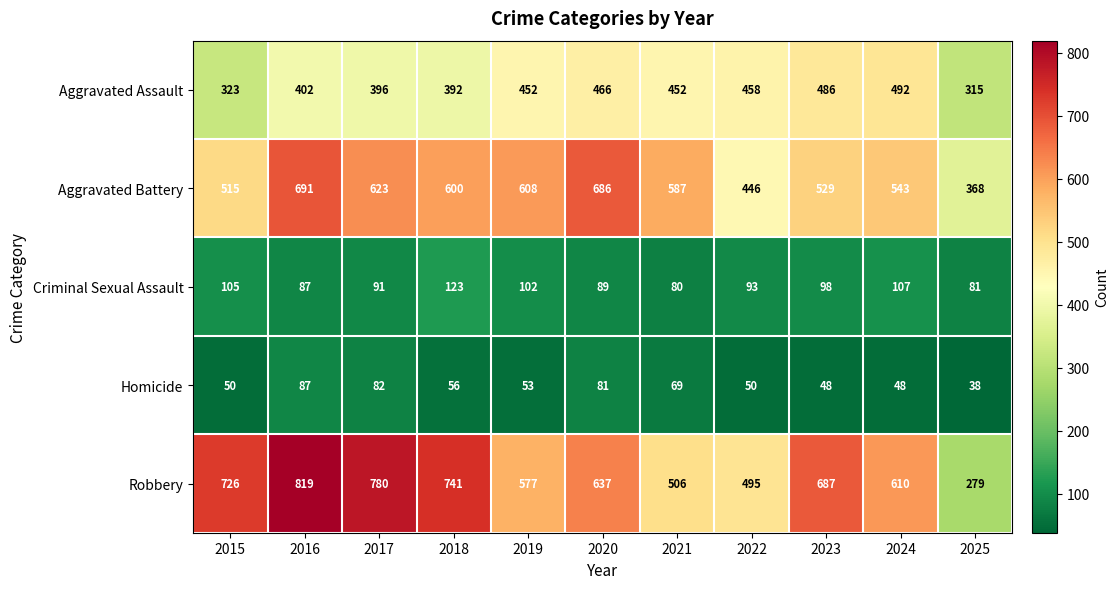

What is the spread (max minus min) of values at 2024?

562